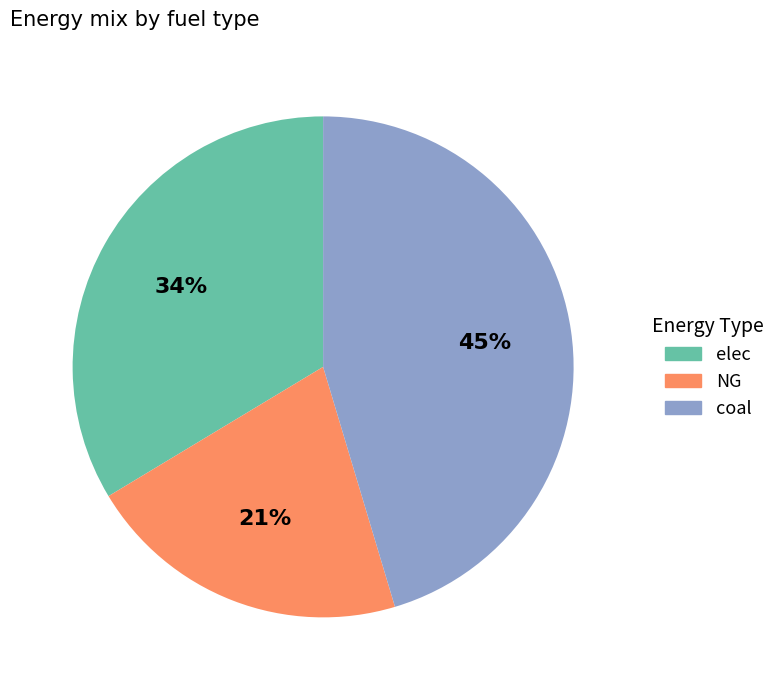

To the nearest percent, what percentage of the pie is NG?

21%